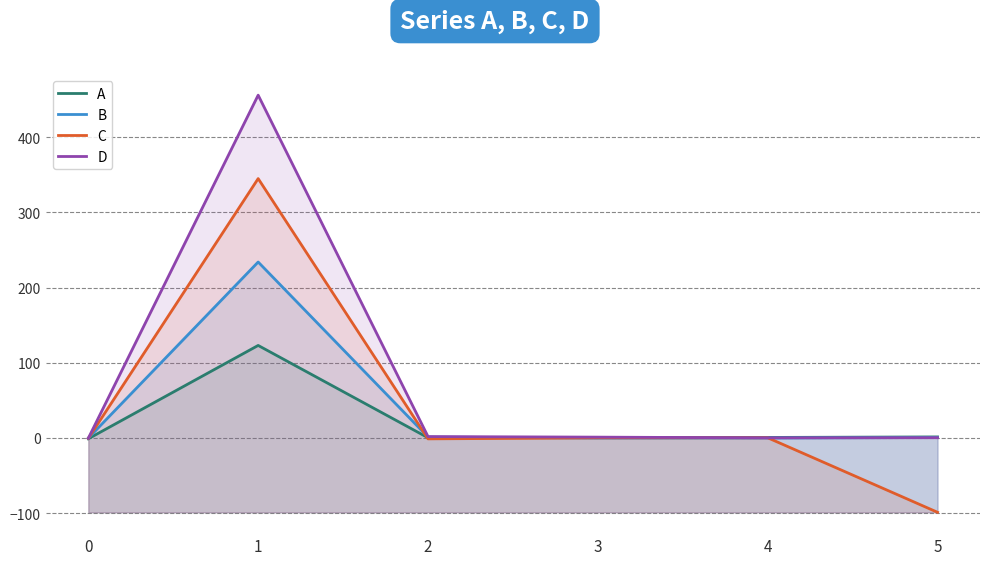

Between 1 and 2, which is larger?

1